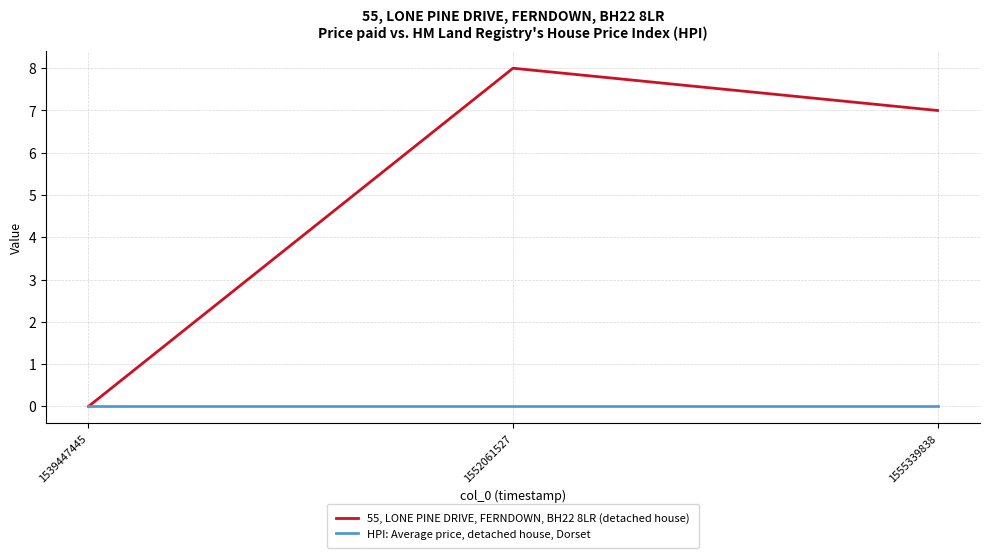

List the series in order of their overall mean, lowest first.

HPI: Average price, detached house, Dorset, 55, LONE PINE DRIVE, FERNDOWN, BH22 8LR (detached house)